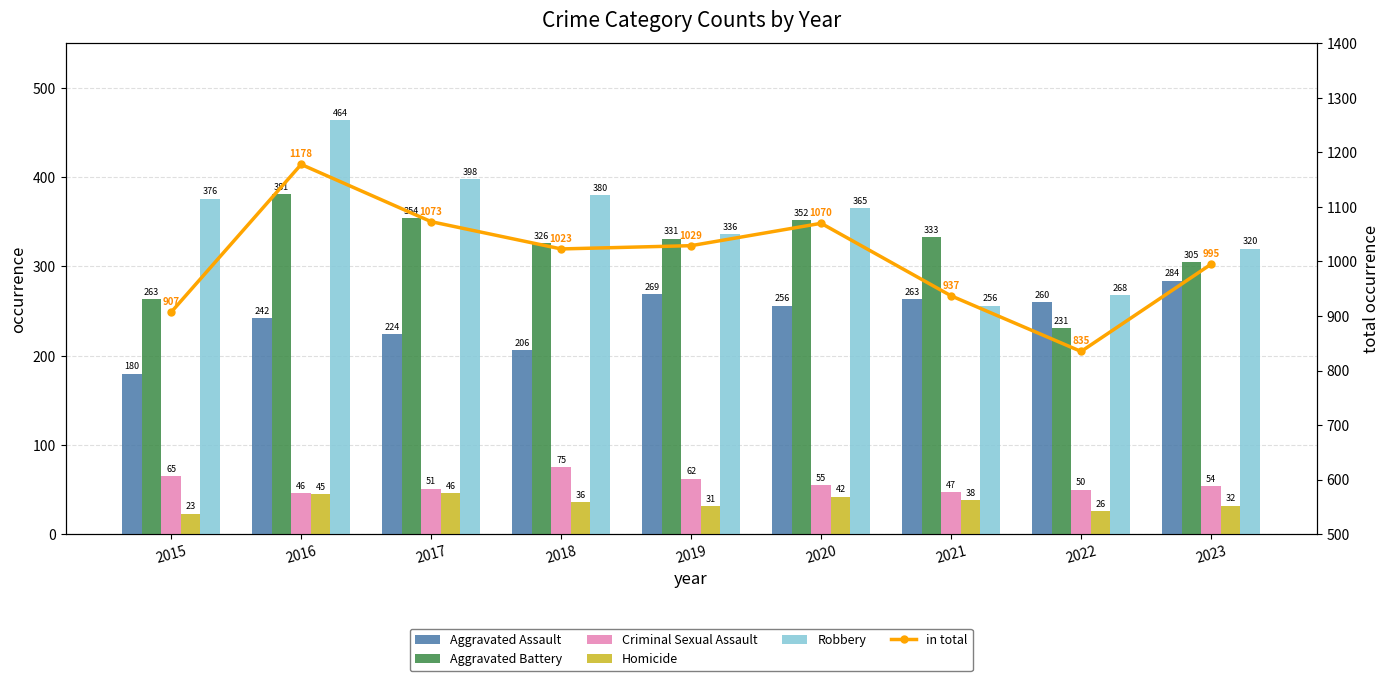

What value does the Criminal Sexual Assault series have at 2023?

54